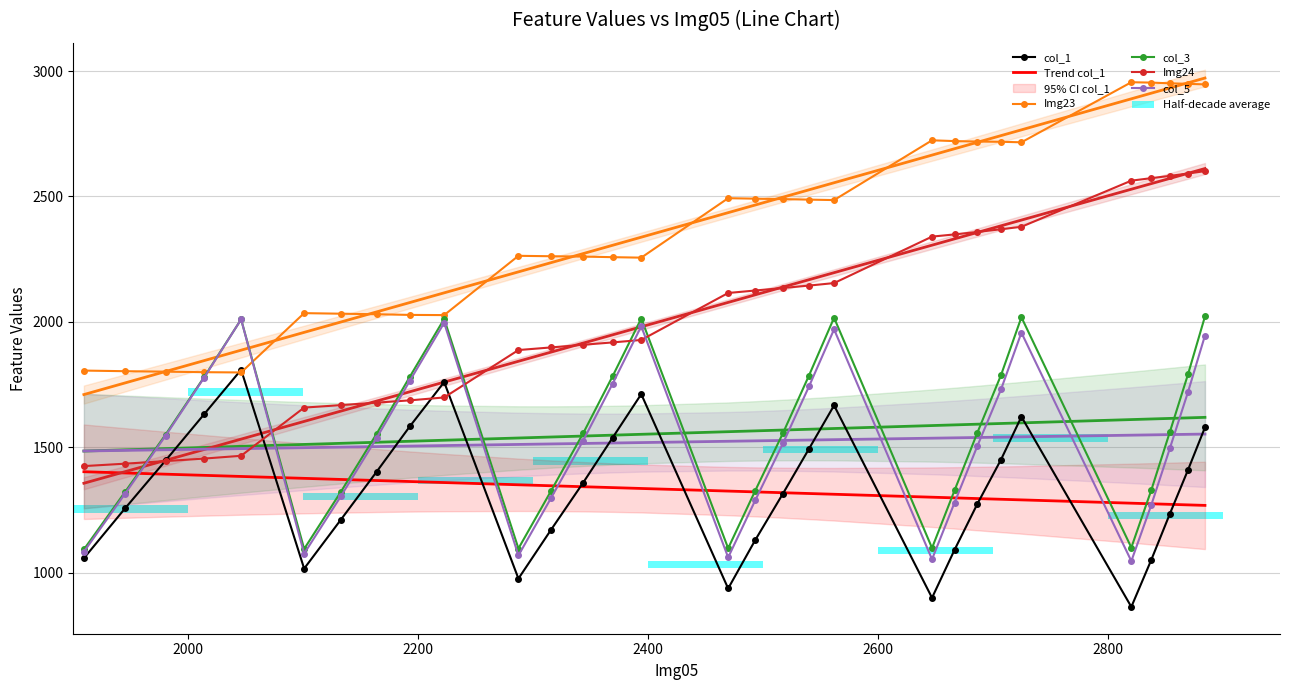

What is the maximum value shown in the chart?

2955.8